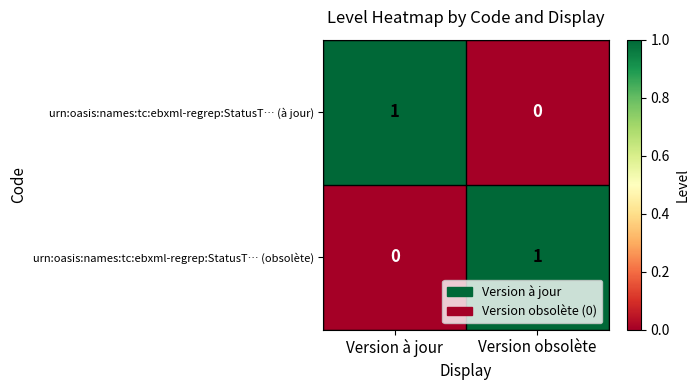

What is the difference between the highest and lowest values at Version à jour?

1